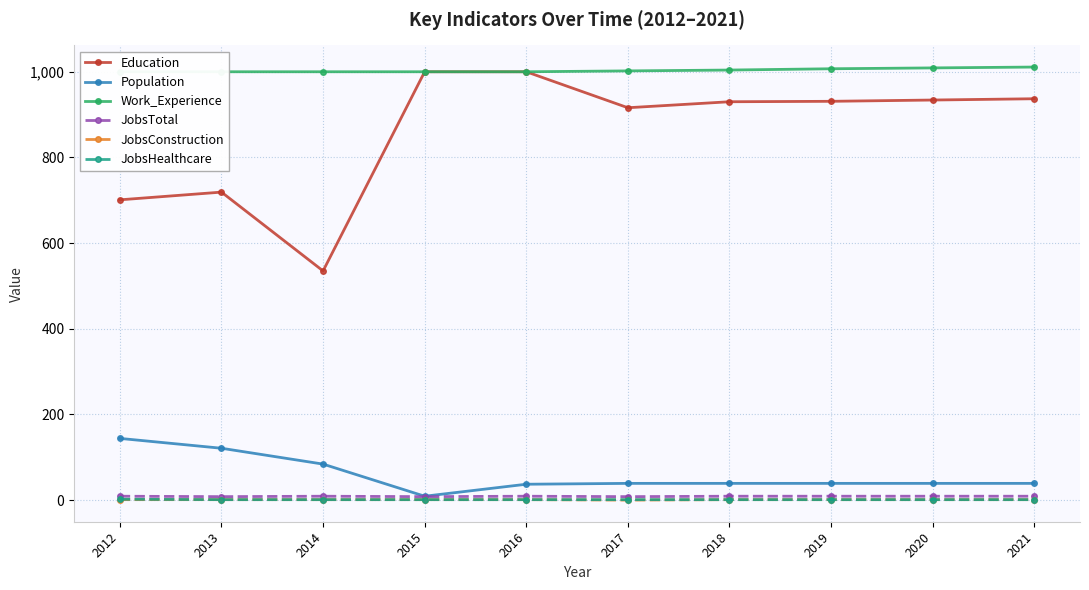

Reading right to left, extract all data points from this chart.

Education: 937	934	931	930	916	1000	1000	535	719	701
Population: 39	39	39	39	39	37	9	84	121	144
Work_Experience: 1011	1009	1007	1004	1002	1000	1000	1000	1000	1000
JobsTotal: 9	9	9	9	8	9	8	9	8	9
JobsConstruction: 1	1	1	1	0	1	1	1	1	1
JobsHealthcare: 1	1	1	1	1	1	1	1	1	2